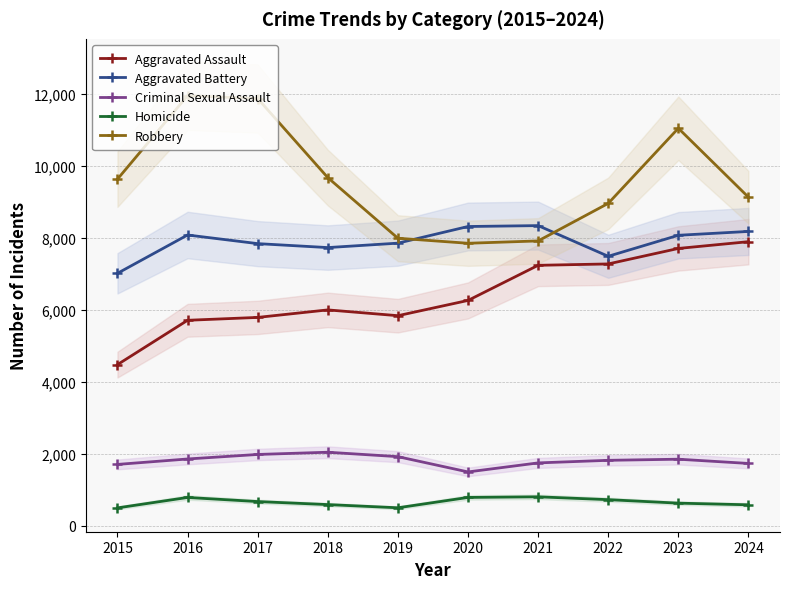

What is the lowest value of the Robbery series?

7855